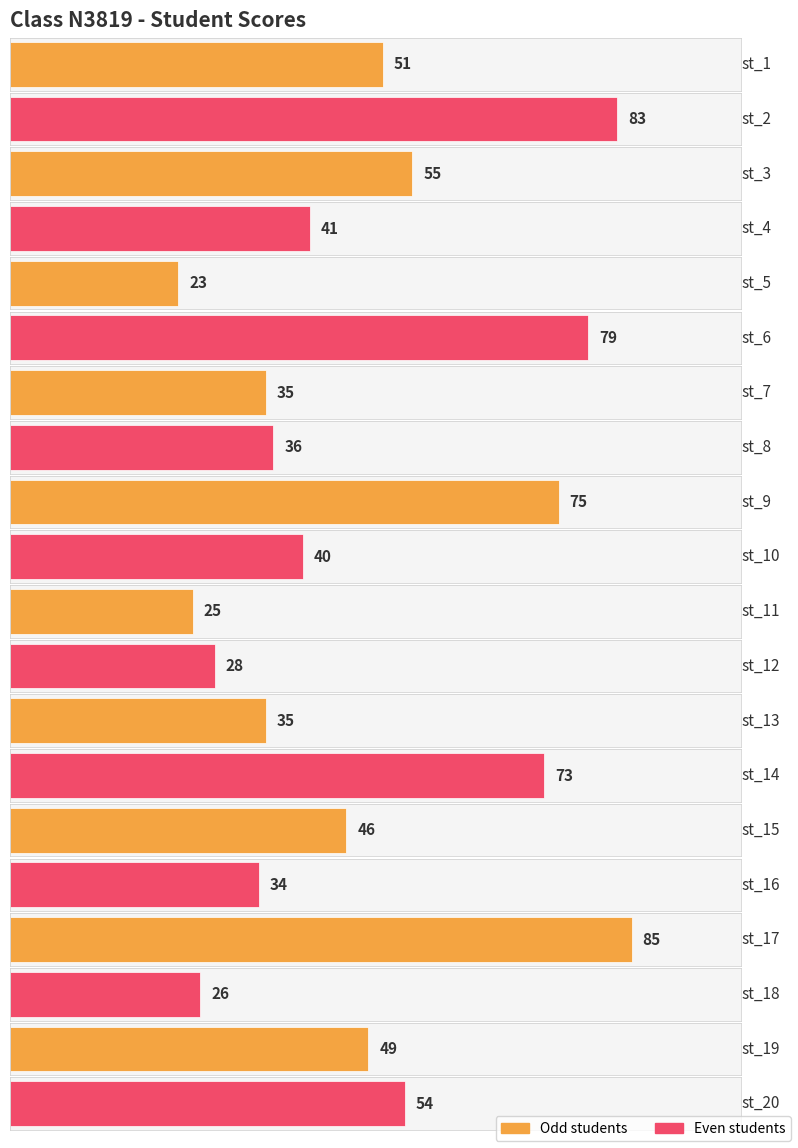

What is the change in value from st_9 to st_10?

-35